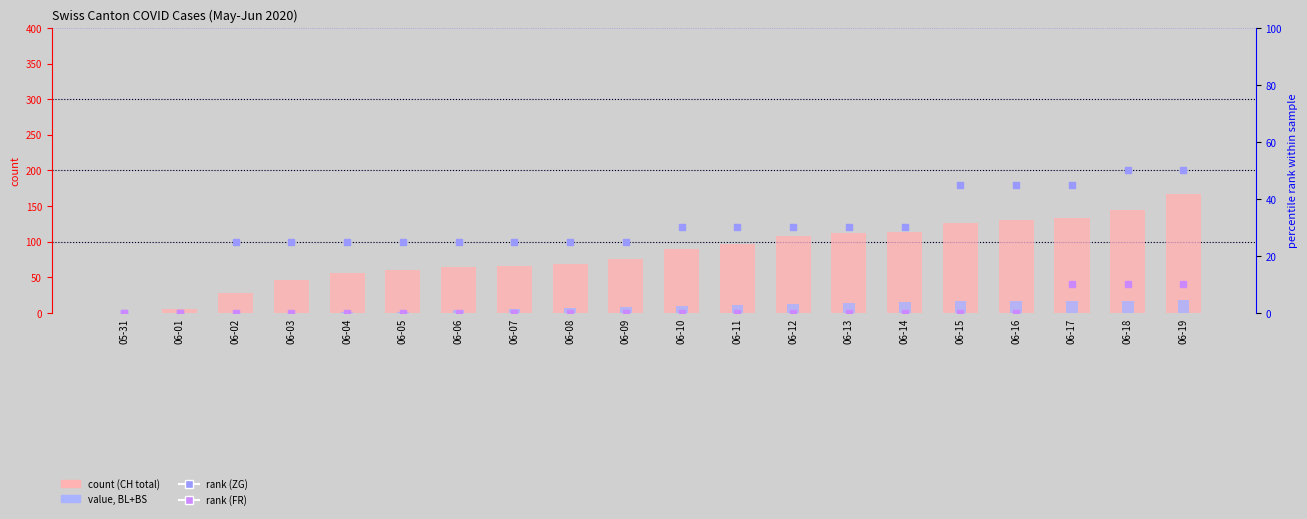

What is the label of the 20th bar from the left?

06-19